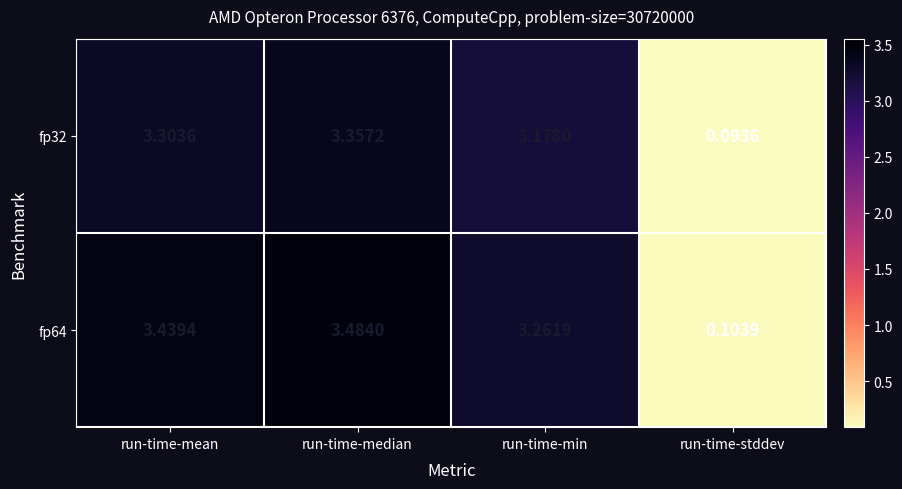

Which label corresponds to the largest value in the chart?

run-time-median